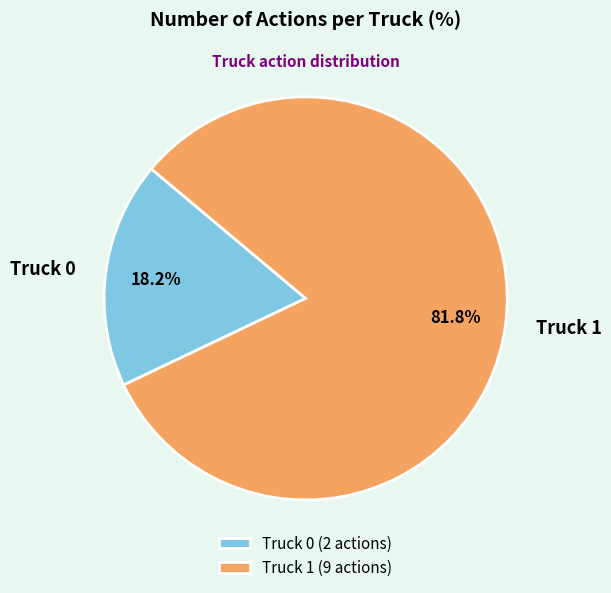

How many slices are in this pie chart?

2